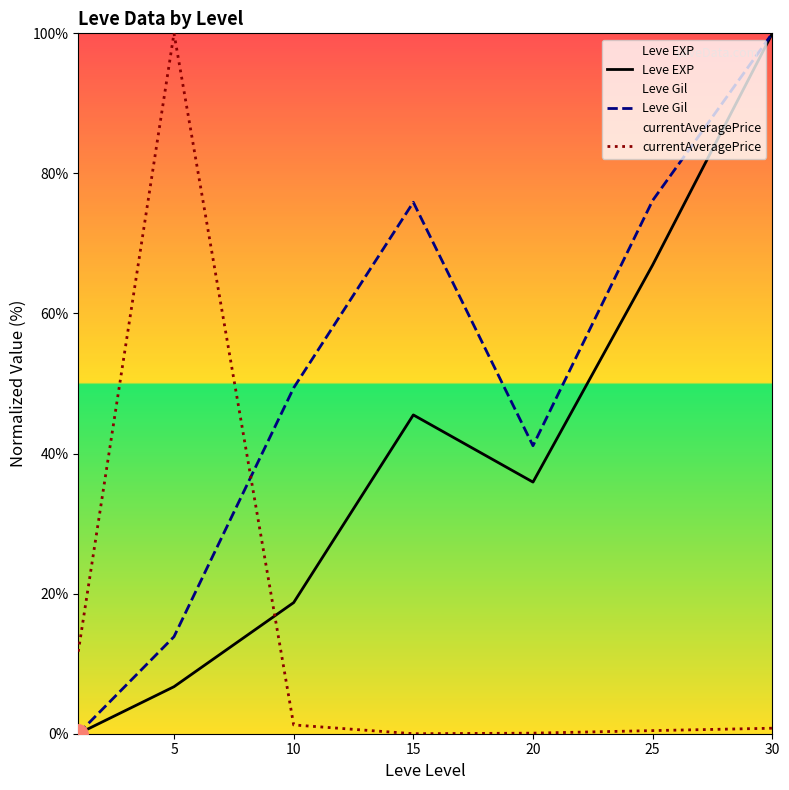

Does the chart have visible grid lines?

No